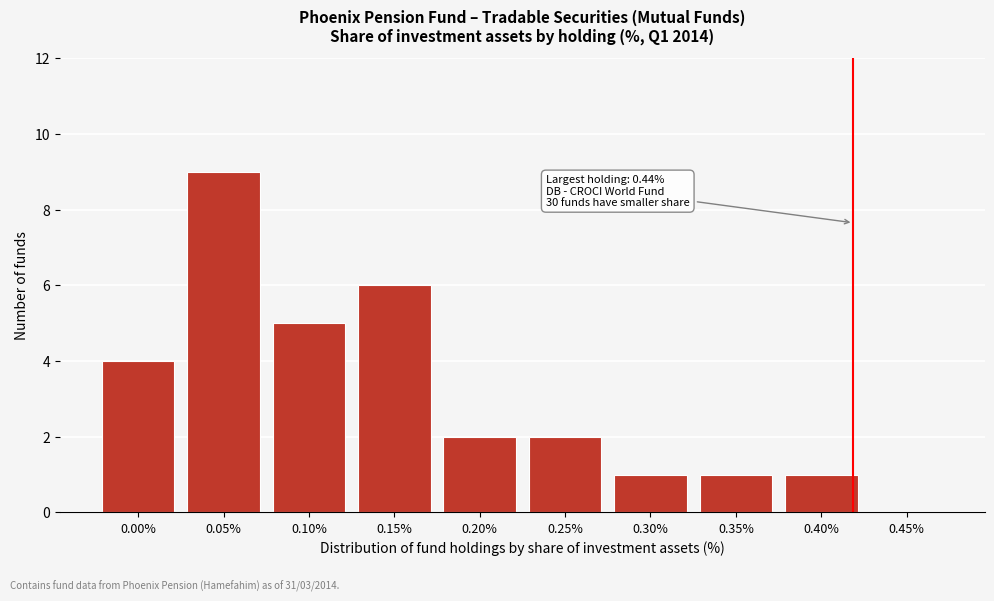

Reading left to right, list all the values displayed in this chart.

0.00%=4	0.05%=9	0.10%=5	0.15%=6	0.20%=2	0.25%=2	0.30%=1	0.35%=1	0.40%=1	0.45%=0